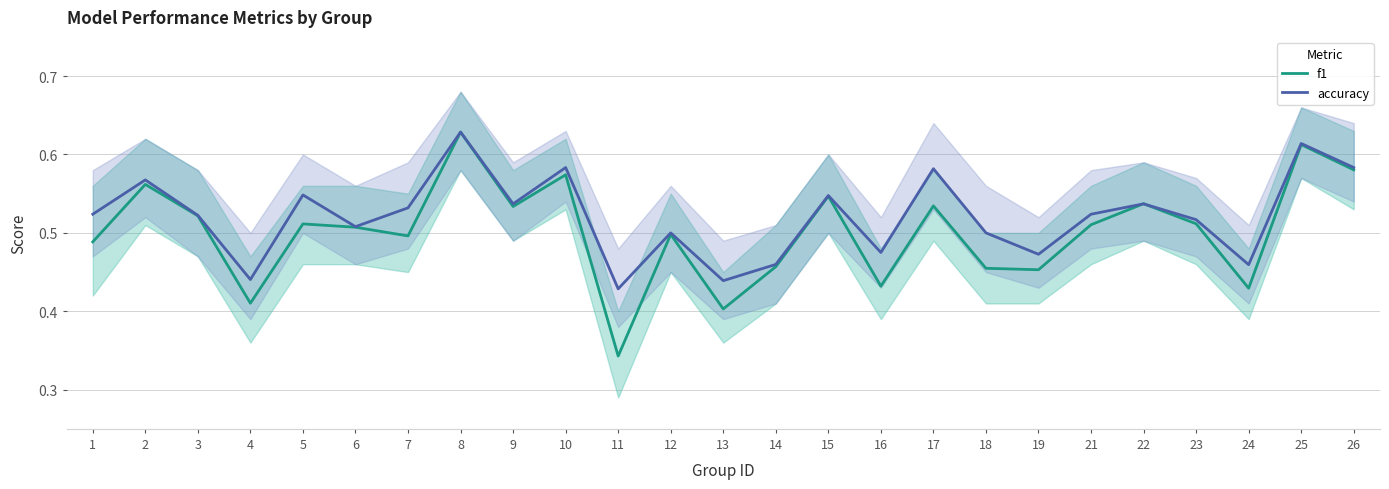

Reading left to right, transcribe all the data shown in this chart.

f1: 0.5	0.6	0.5	0.4	0.5	0.5	0.5	0.6	0.5	0.6	0.3	0.5	0.4	0.5	0.5	0.4	0.5	0.5	0.5	0.5	0.5	0.5	0.4	0.6	0.6
accuracy: 0.5	0.6	0.5	0.4	0.5	0.5	0.5	0.6	0.5	0.6	0.4	0.5	0.4	0.5	0.5	0.5	0.6	0.5	0.5	0.5	0.5	0.5	0.5	0.6	0.6